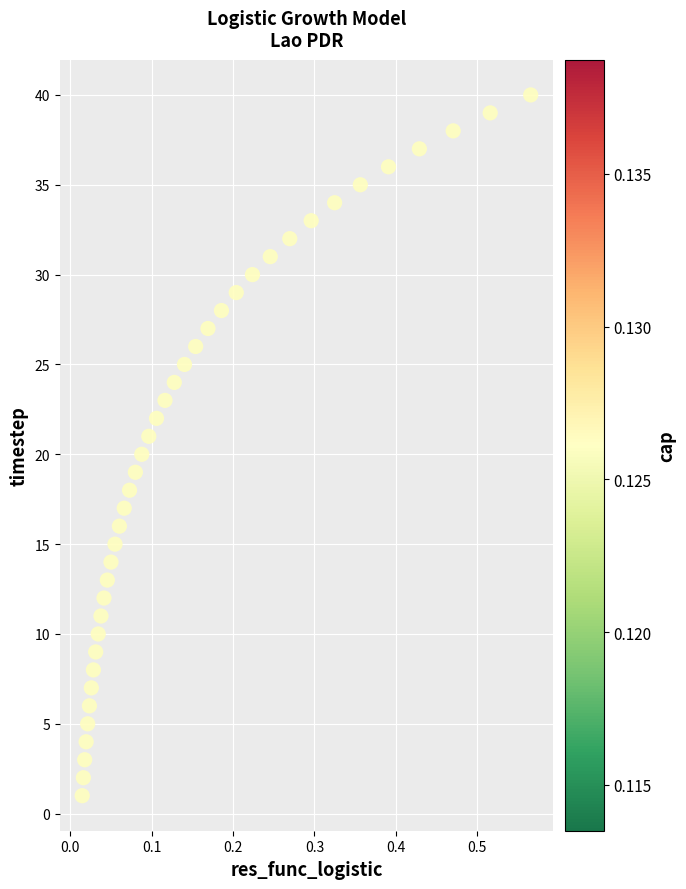

What is the range of Y values (max minus min)?

39